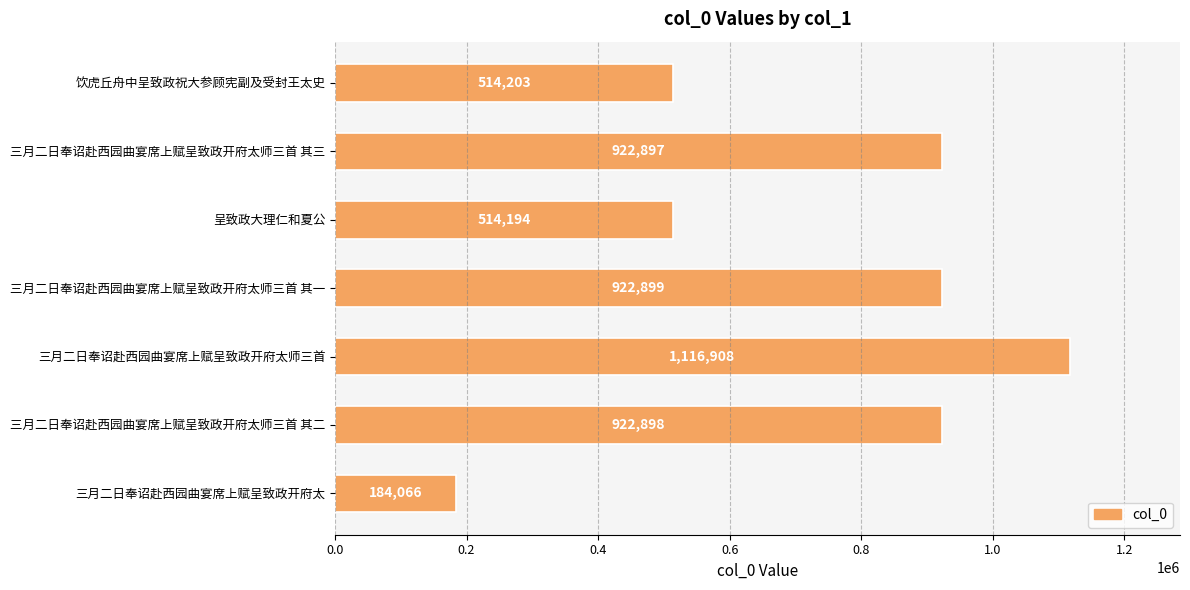

Where is the data nearest to the value 650487?

饮虎丘舟中呈致政祝大参顾宪副及受封王太史